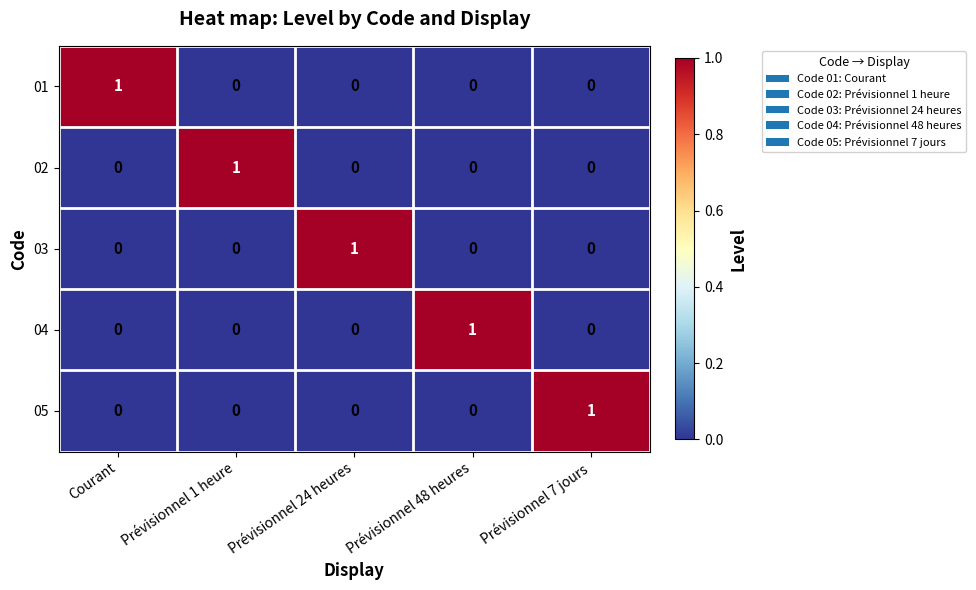

At how many categories does at least one series exceed 0?

5